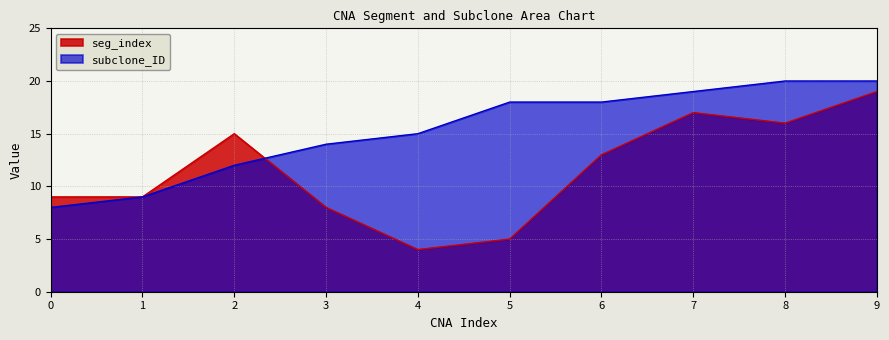

What is the difference between the highest and lowest values at 2?

3